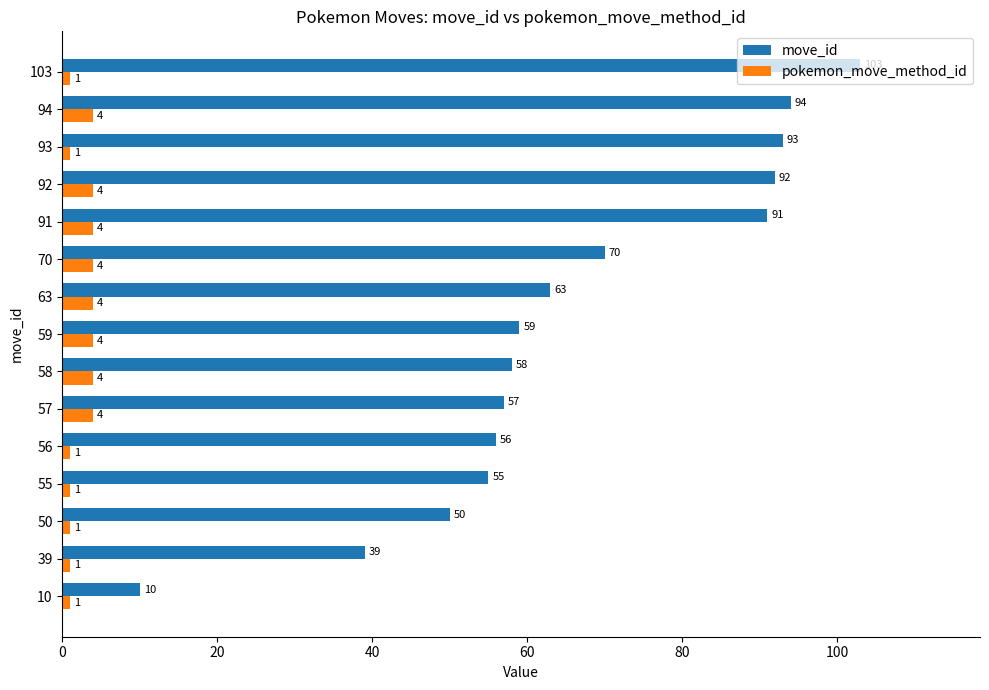

The move_id series shows 50 at 50. True or false?

True